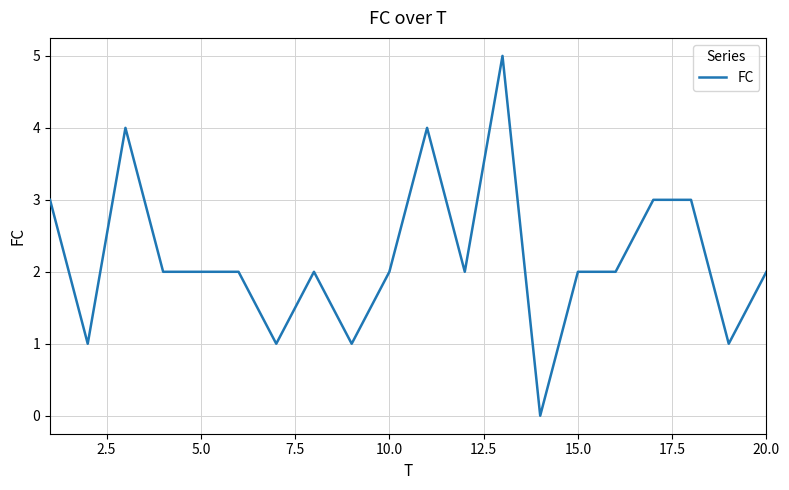

What is the greatest value displayed?

5